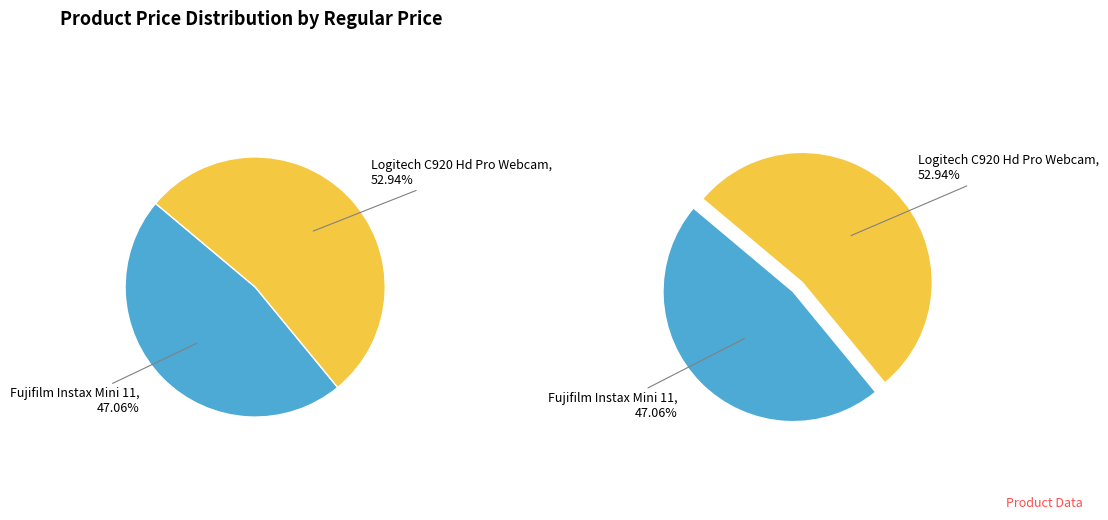

What portion of the pie excludes Logitech C920 Hd Pro Webcam (Black)?

47.1%